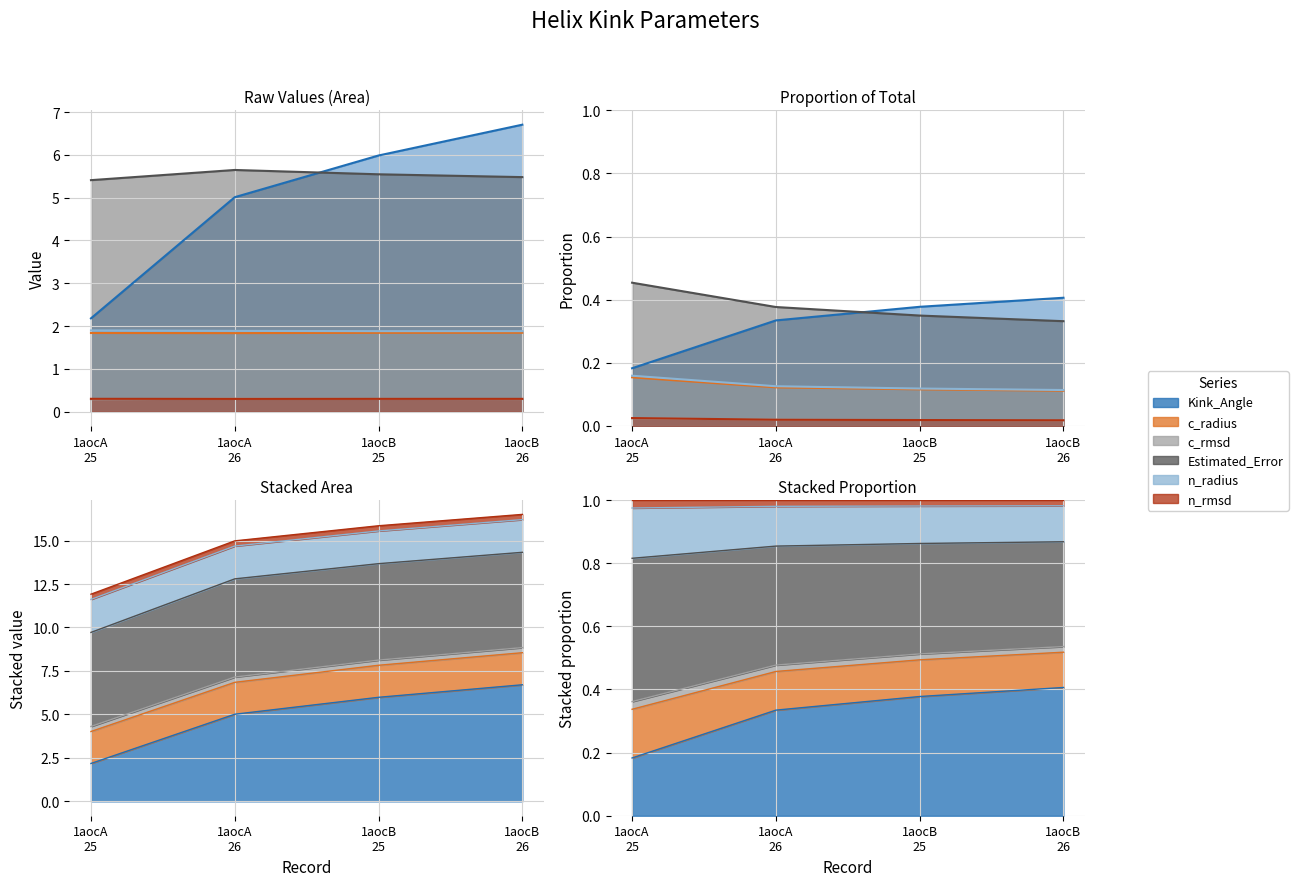

Which label corresponds to the largest value in the chart?

1aocB 26